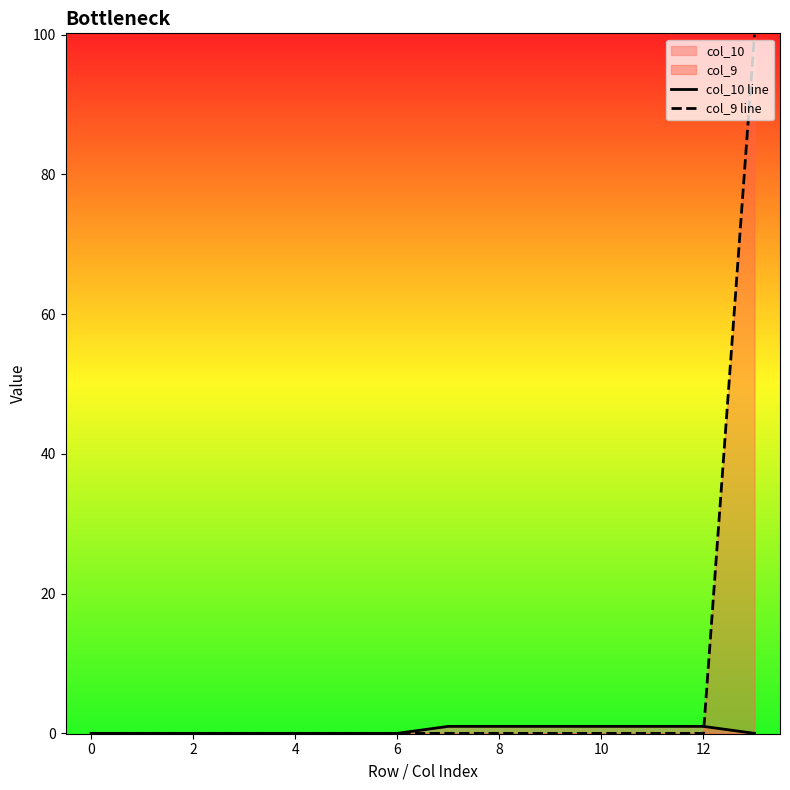

Which series has the widest spread of values?

col_9 line